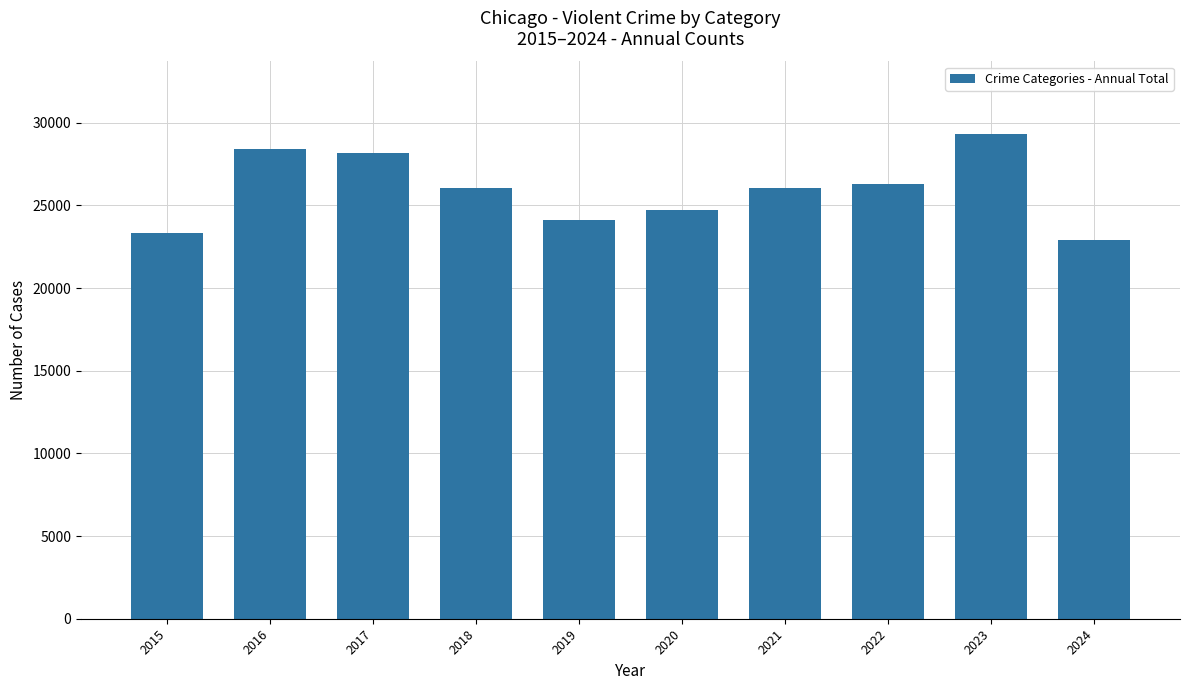

What is the approximate value at 2018?

26042